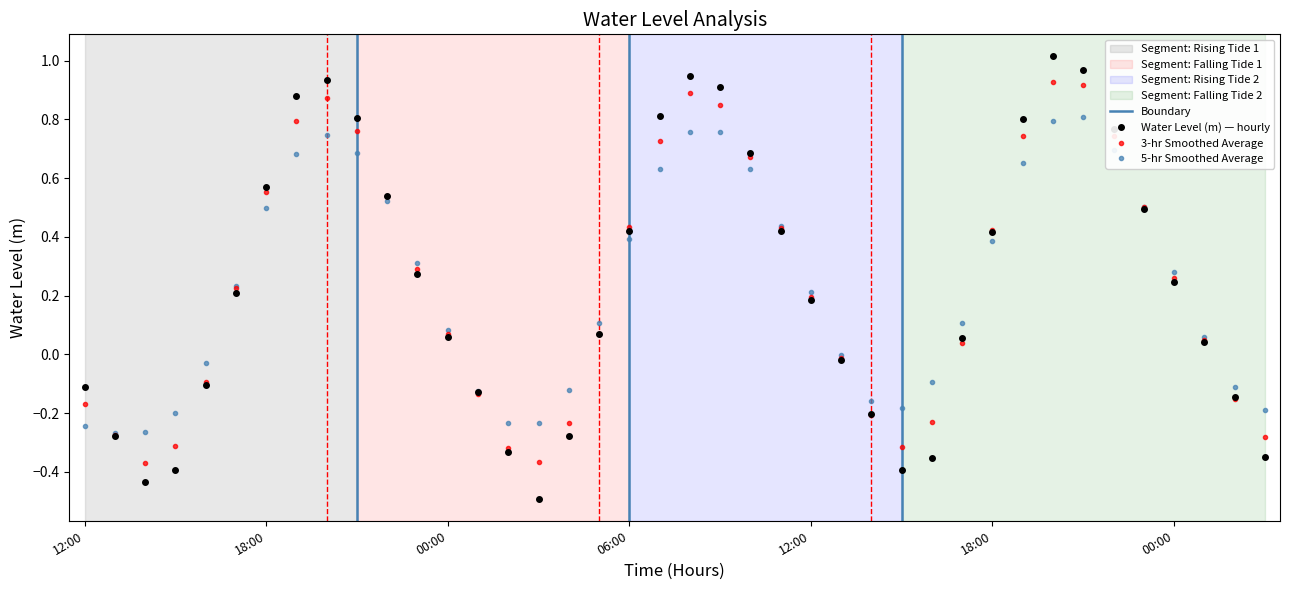

At which category does the data reach its first local valley?

2023-04-17 14:00